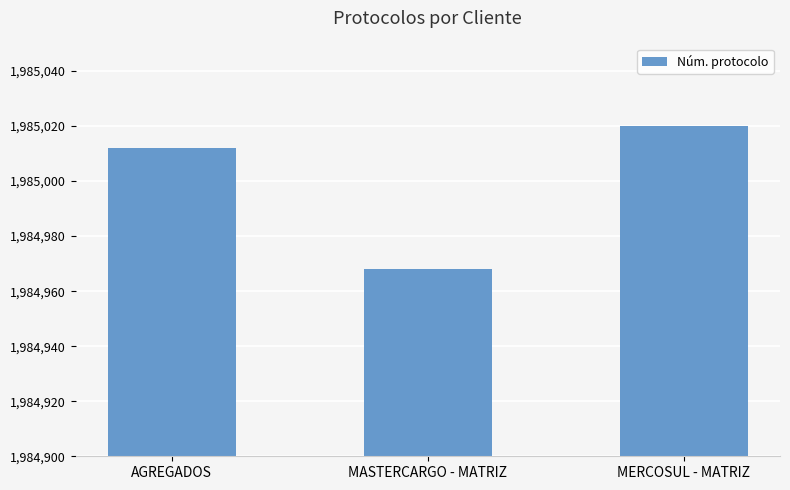

What is the value of the 3rd bar from the left?

1985020